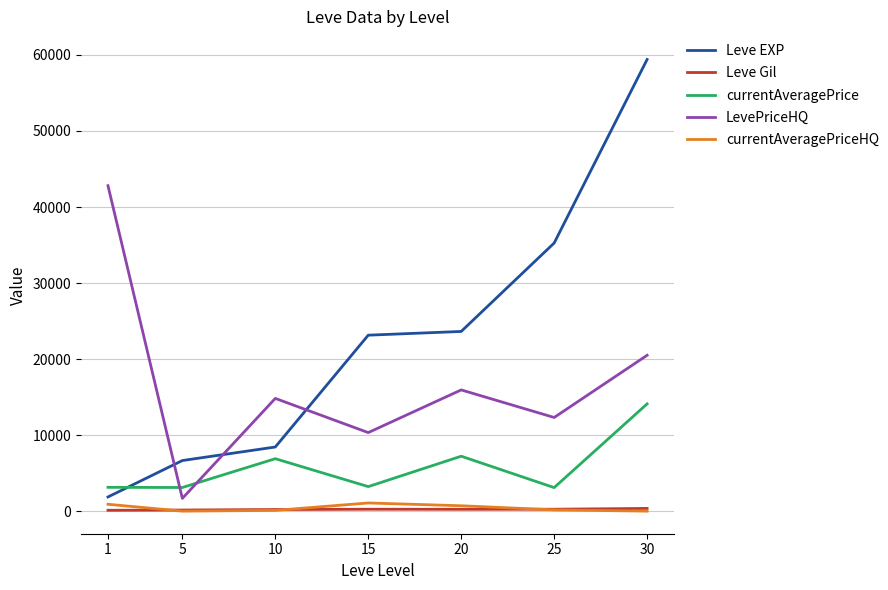

In LevePriceHQ, how many points are lower than both neighbors (excluding endpoints)?

3